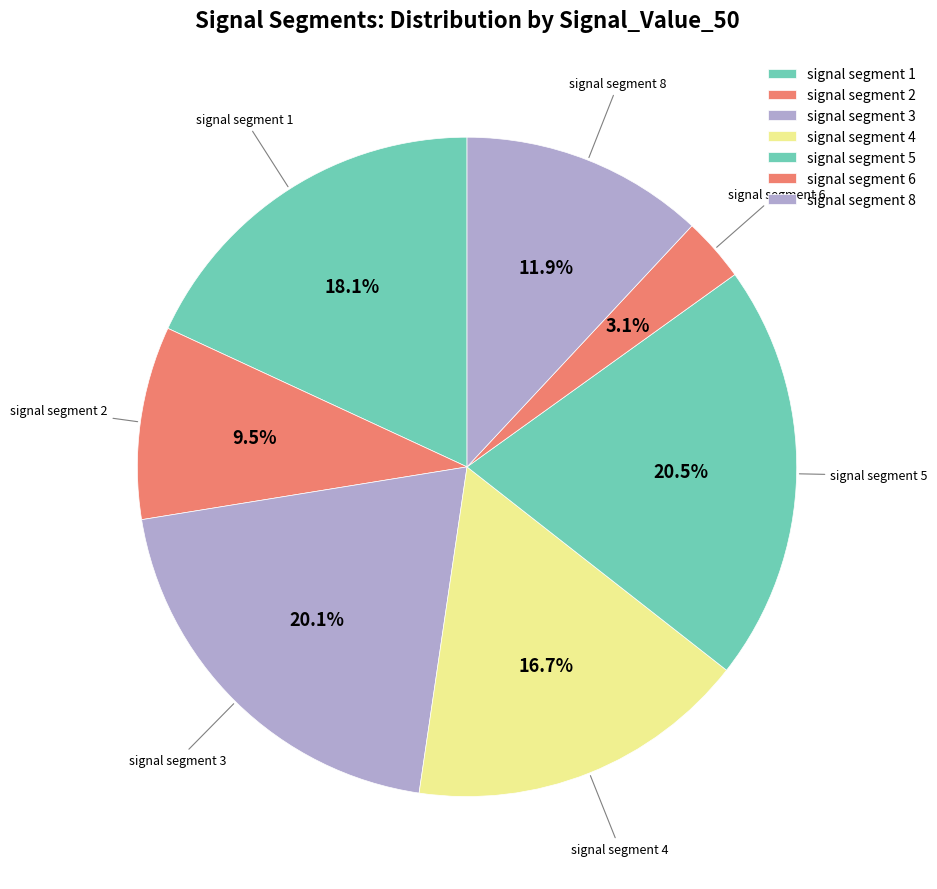

What is the largest slice in the pie chart?

signal segment 5